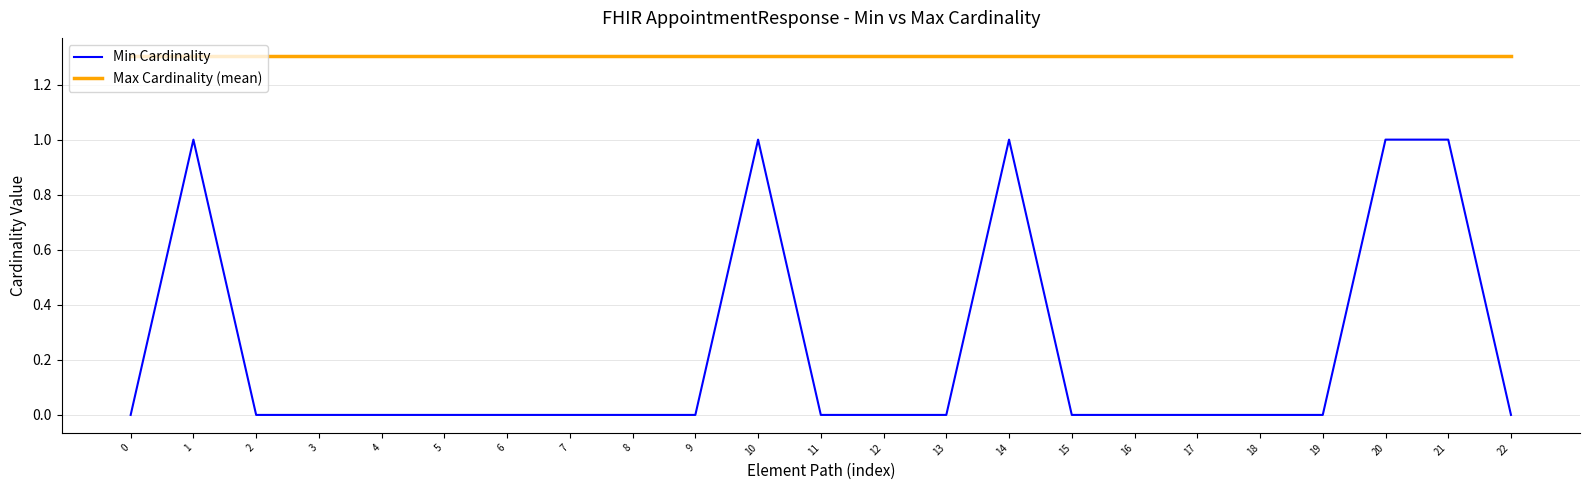

Rank the series by their average value, from highest to lowest.

Max Cardinality (mean), Min Cardinality